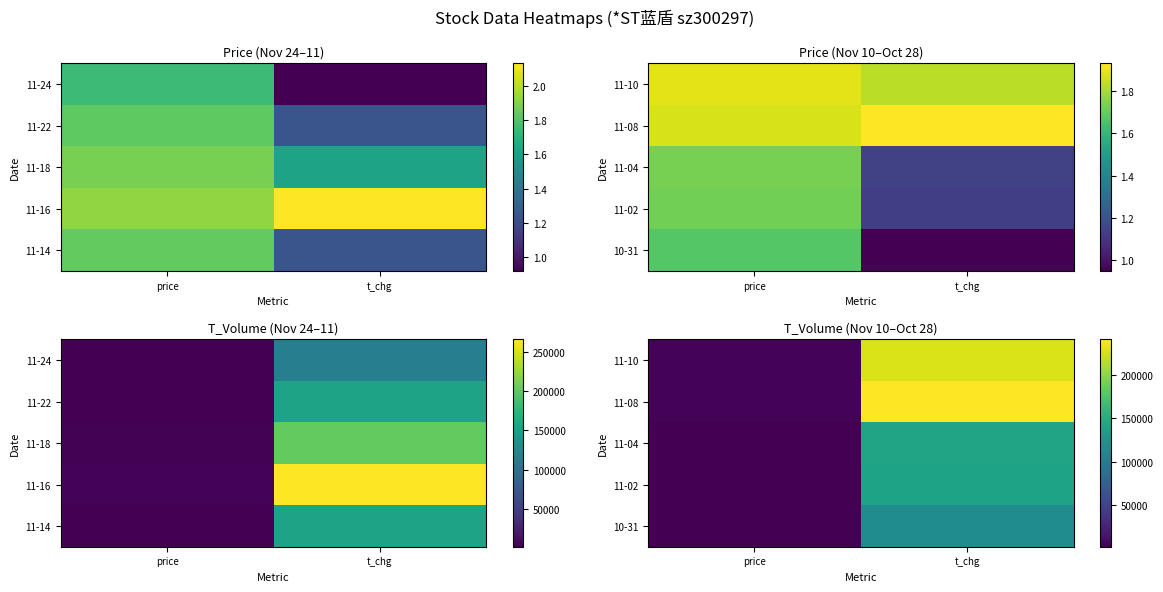

Is it true that 11-02 equals 3444 at price?

False